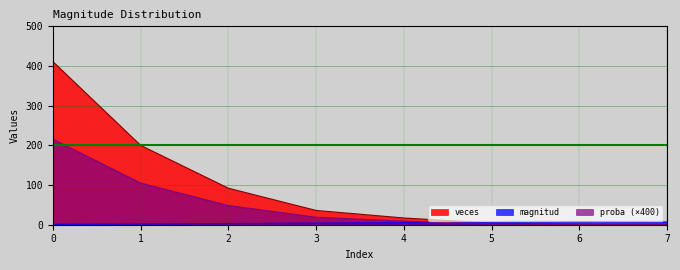

The proba series shows 0.3 at 7. True or false?

False